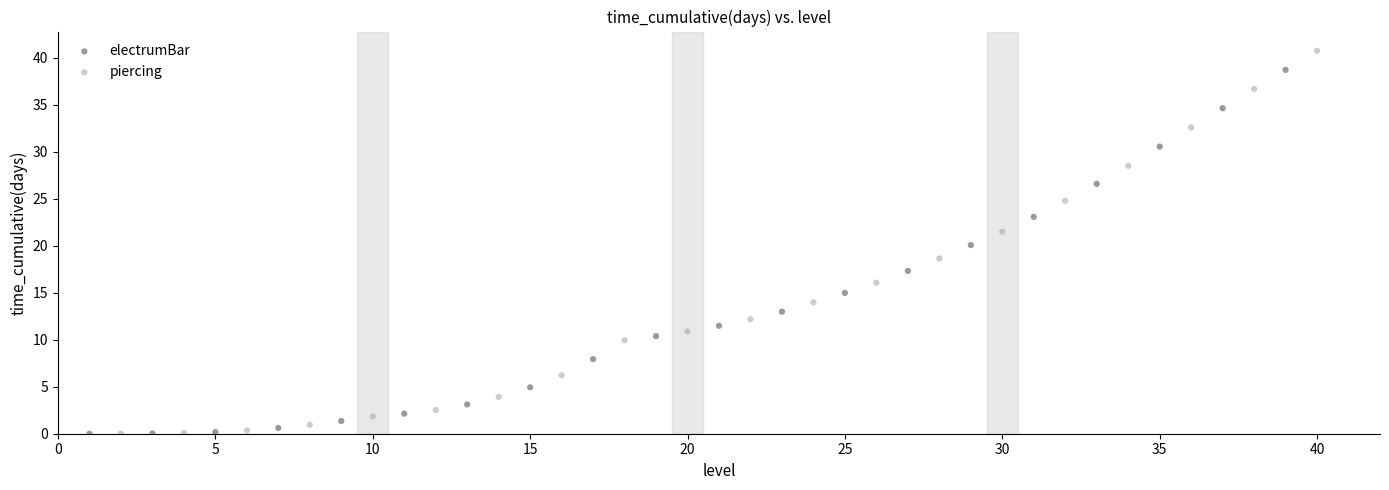

Which series has the largest Y range (max minus min)?

piercing